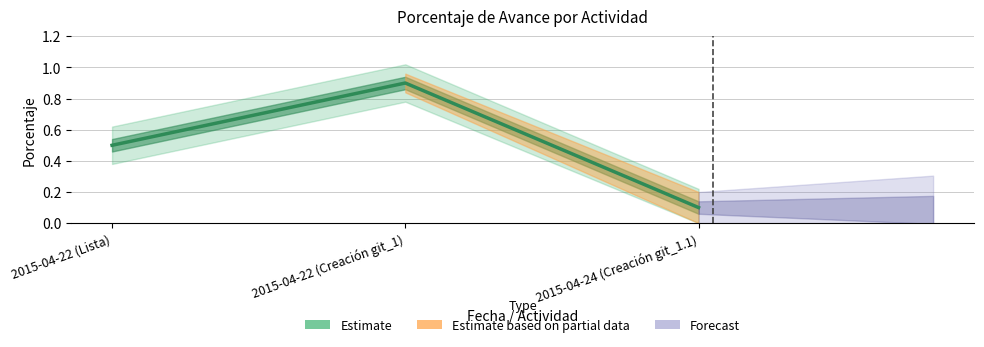

The value at 2015-04-22 (Lista) is 0.9. True or false?

False